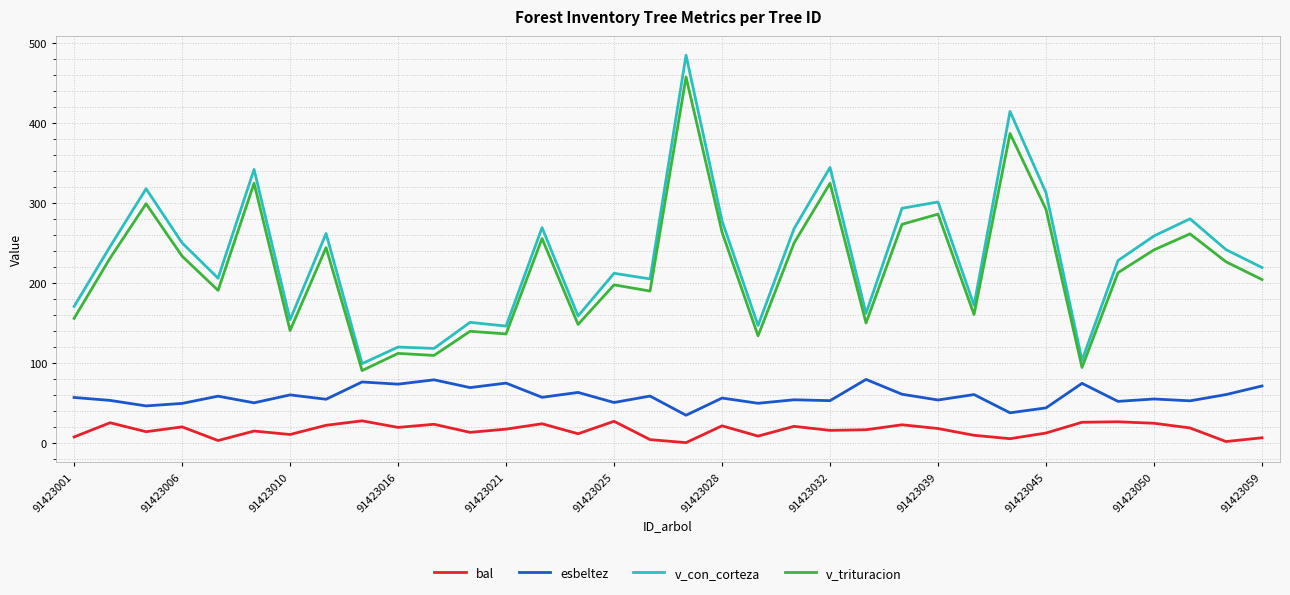

Which series has the largest range (max minus min)?

v_con_corteza